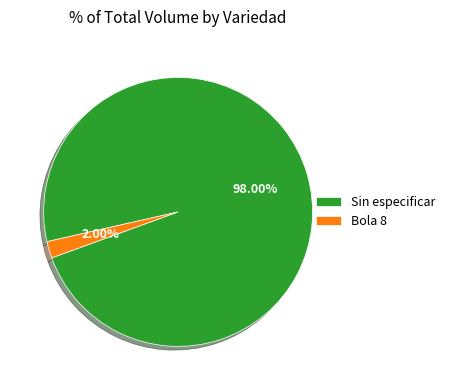

Is it true that Sin especificar is 8% of the pie?

False